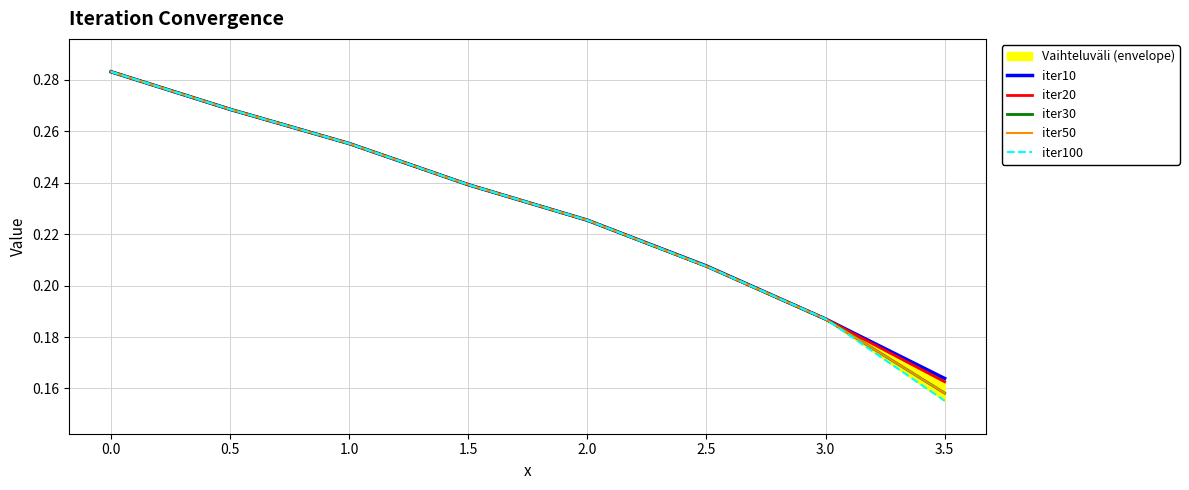

What are all the series names shown in the legend?

iter10, iter20, iter30, iter50, iter100